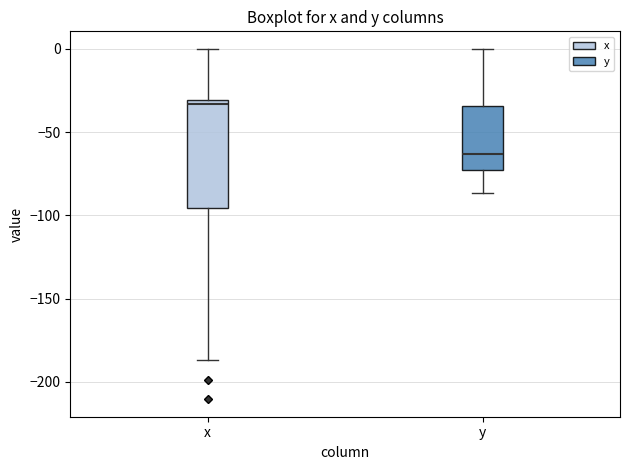

Reading left to right, read every box against the y-axis: the position of its median line, the range the box covers, and the ends of its whiskers. The values are not printed on the chart, so give them approximately, as read against the axis.

x: median -35, box -95 to -30, whiskers -185 to 0
y: median -65, box -75 to -35, whiskers -85 to 0